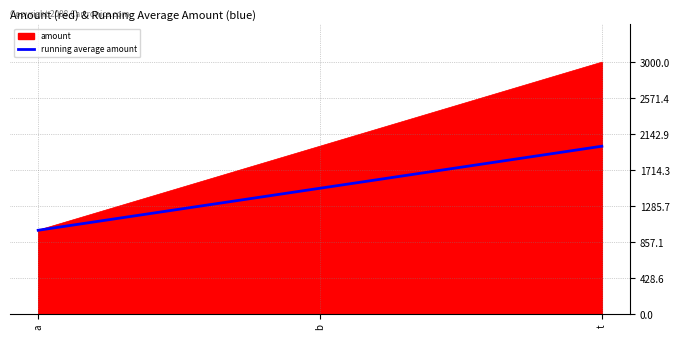

Rank the series at t from lowest to highest value.

running average amount, amount